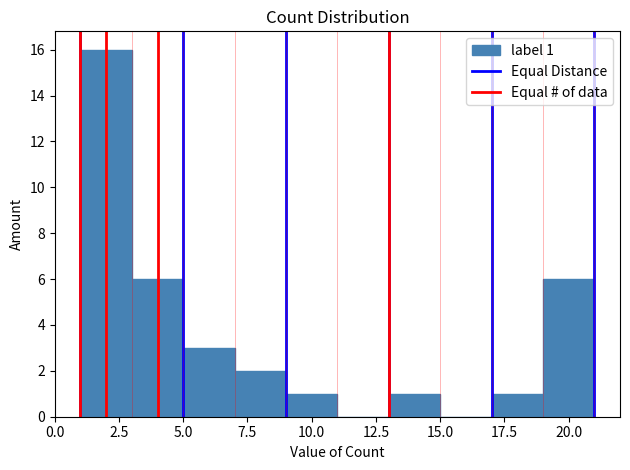

Over which range of the x-axis is the bar tallest?

1 to 3